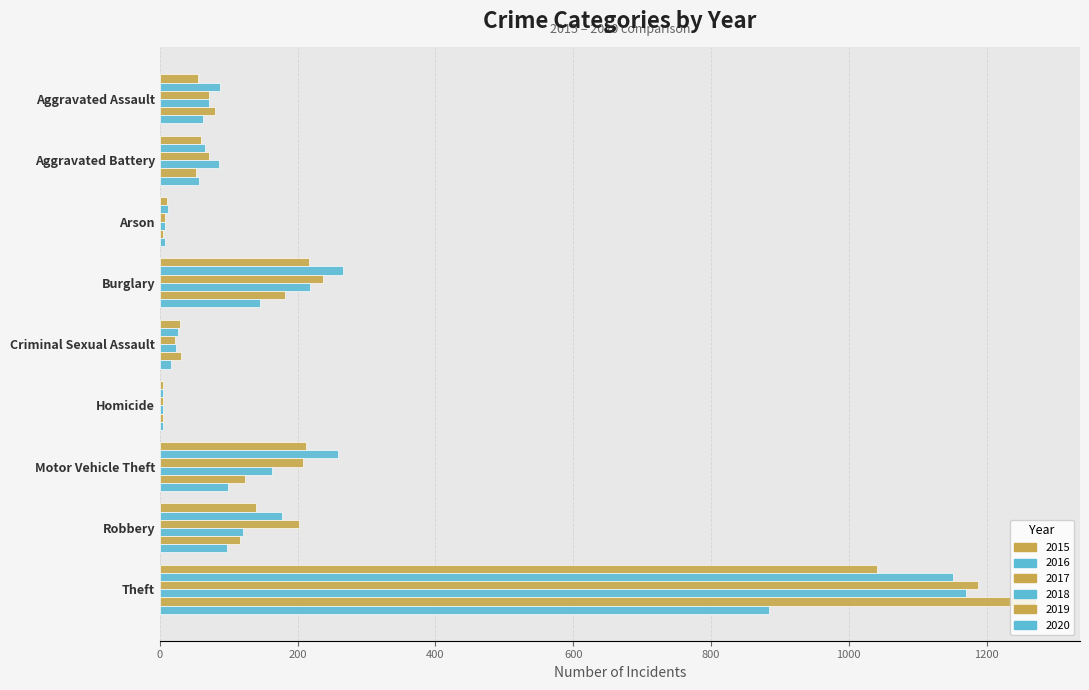

What is the difference between the 2019 values at Aggravated Battery and Arson?

48